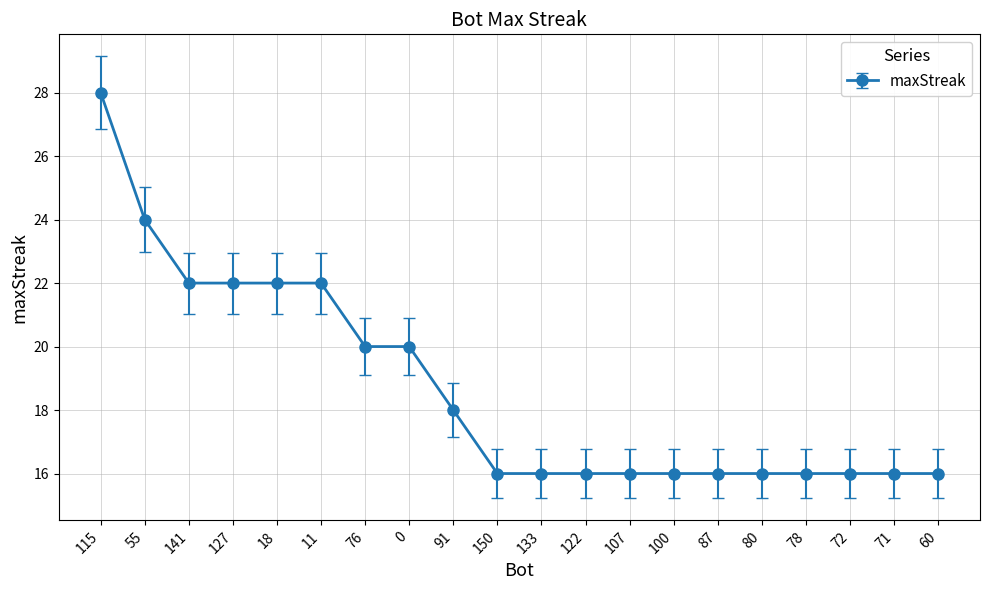

Reading left to right, list all the values displayed in this chart.

115=28	55=24	141=22	127=22	18=22	11=22	76=20	0=20	91=18	150=16	133=16	122=16	107=16	100=16	87=16	80=16	78=16	72=16	71=16	60=16